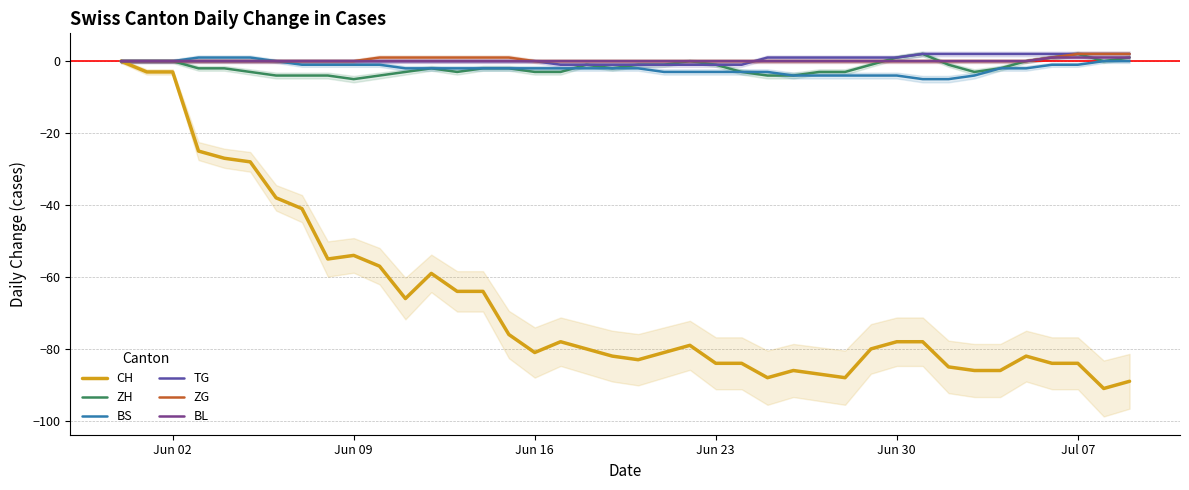

Reading left to right, what are all the values shown in this chart?

CH: 0	-3	-3	-25	-27	-28	-38	-41	-55	-54	-57	-66	-59	-64	-64	-76	-81	-78	-80	-82	-83	-81	-79	-84	-84	-88	-86	-87	-88	-80	-78	-78	-85	-86	-86	-82	-84	-84	-91	-89
ZH: 0	0	0	-2	-2	-3	-4	-4	-4	-5	-4	-3	-2	-3	-2	-2	-3	-3	-1	-2	-1	-1	0	-1	-3	-4	-4	-3	-3	-1	1	2	-1	-3	-2	0	1	2	0	1
BS: 0	0	0	1	1	1	0	-1	-1	-1	-1	-2	-2	-2	-2	-2	-2	-2	-2	-2	-2	-3	-3	-3	-3	-3	-4	-4	-4	-4	-4	-5	-5	-4	-2	-2	-1	-1	0	0
TG: 0	0	0	0	0	0	0	0	0	0	0	0	0	0	0	0	0	-1	-1	-1	-1	-1	-1	-1	-1	1	1	1	1	1	1	2	2	2	2	2	2	2	2	2
ZG: 0	0	0	0	0	0	0	0	0	0	1	1	1	1	1	1	0	0	0	0	0	0	0	0	0	0	0	0	0	0	0	0	0	0	0	0	1	2	2	2
BL: 0	0	0	0	0	0	0	0	0	0	0	0	0	0	0	0	0	0	0	0	0	0	0	0	0	0	0	0	0	0	0	0	0	0	0	0	1	1	1	1